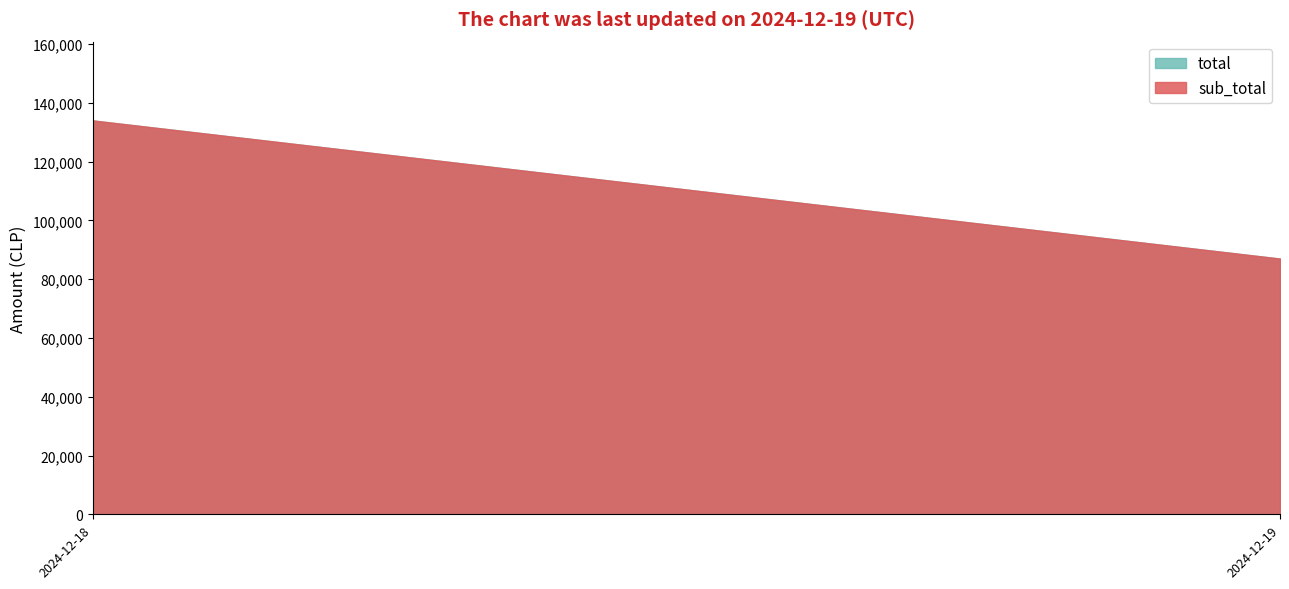

Between 2024-12-19 and 2024-12-19, which is larger?

2024-12-19